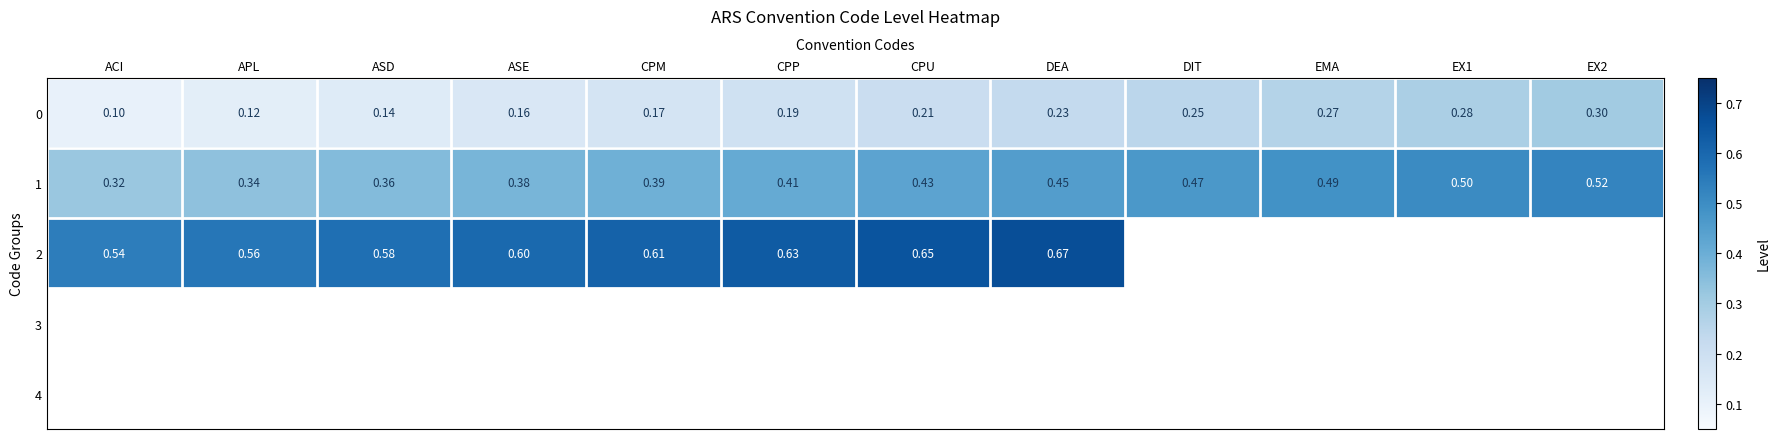

Between EX2 and CPU, which is larger?

EX2